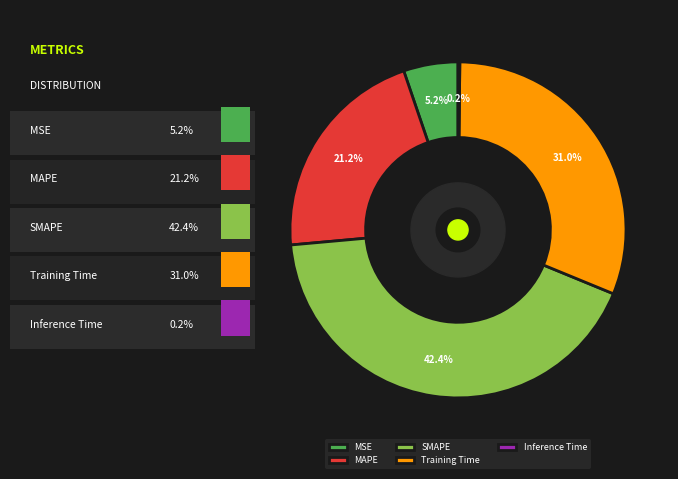

Which has a higher value, Training Time or MAPE?

Training Time